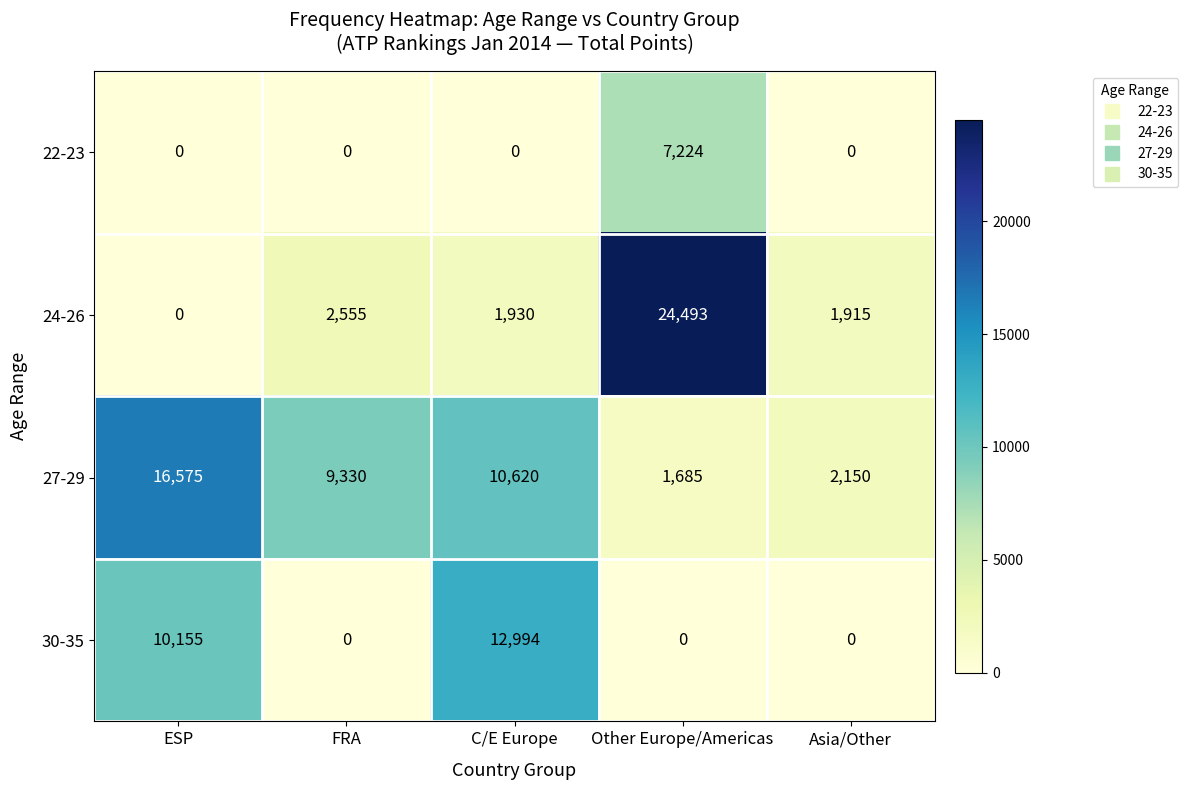

How many 30-35 values are between 0 and 10155?

4